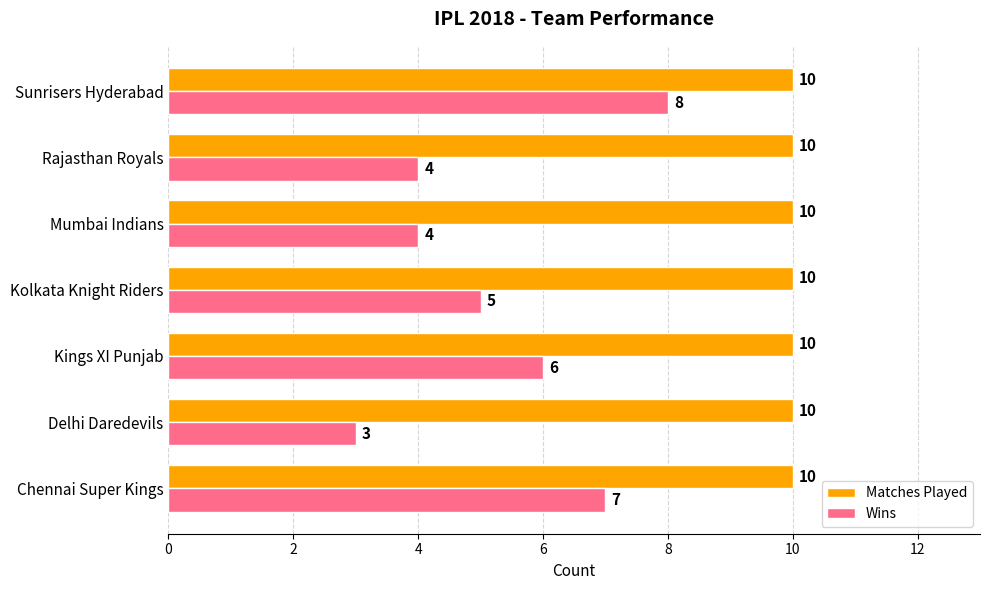

Which series has the widest spread of values?

Wins